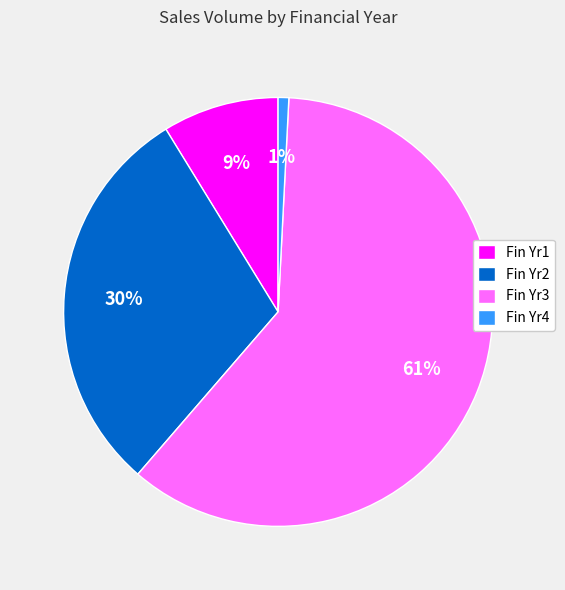

Which category accounts for the majority?

Fin Yr3